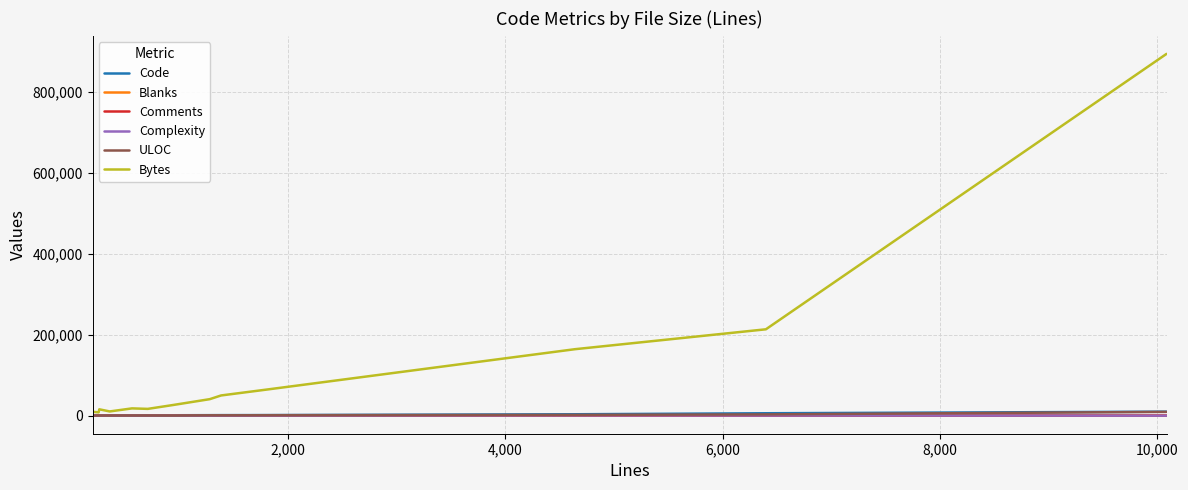

Which series has the largest total across all categories?

Bytes